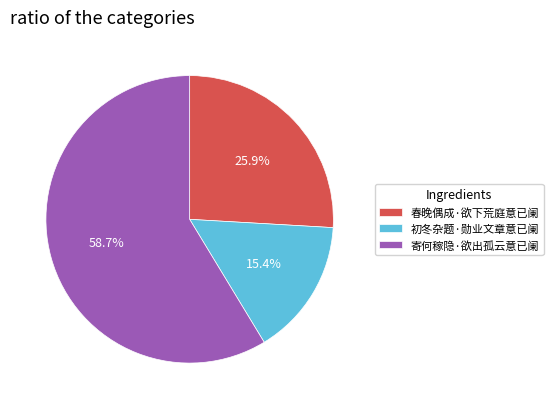

True or false: 初冬杂题·勋业文章意已阑 accounts for 15% of the total.

True